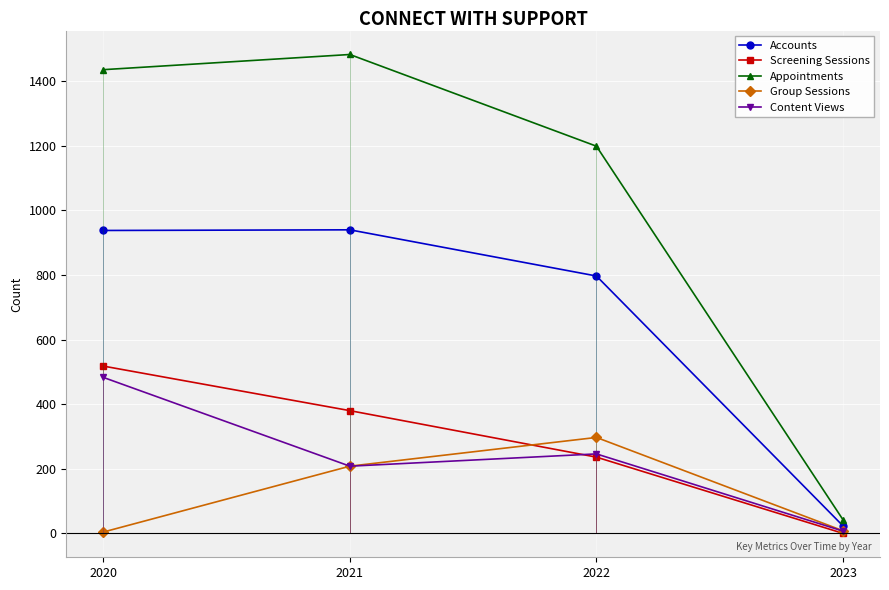

Reading left to right, extract all data points from this chart.

Accounts: 938	940	797	23
Screening Sessions: 518	380	236	0
Appointments: 1436	1483	1199	42
Group Sessions: 4	208	297	8
Content Views: 483	208	246	7